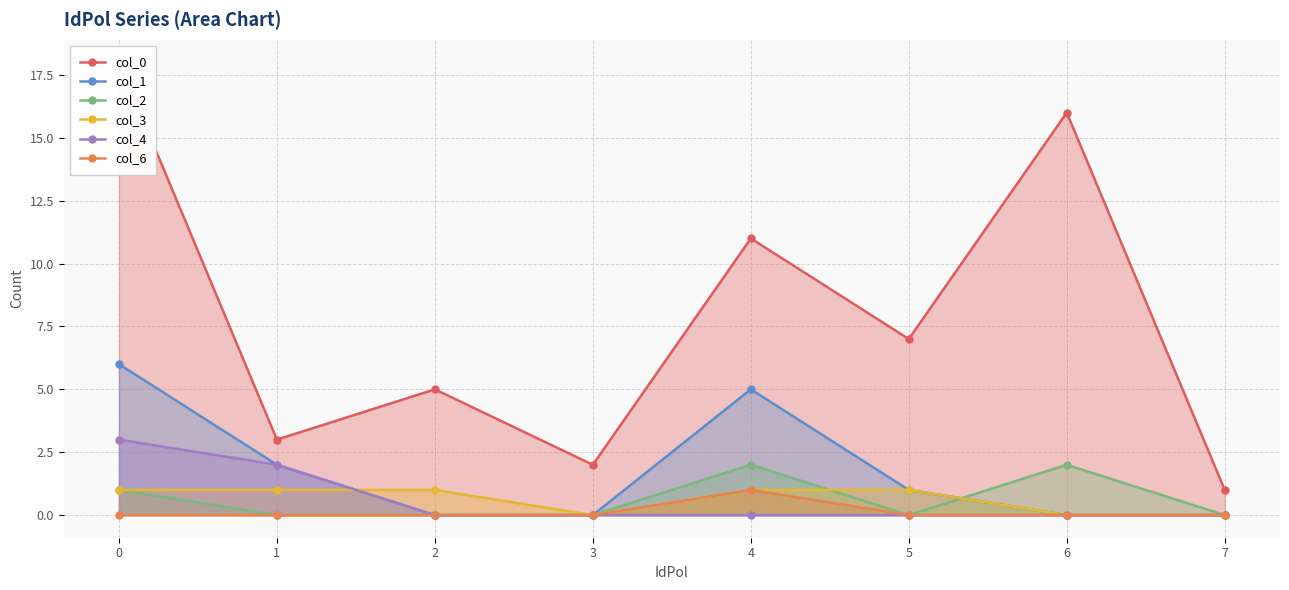

The value of col_6 at 3 is 0. True or false?

True